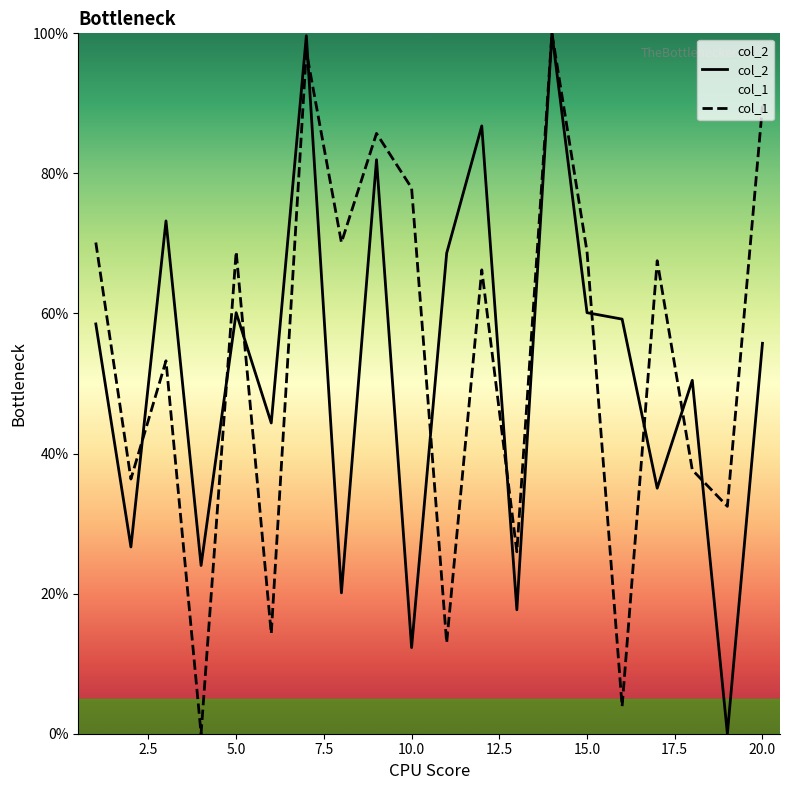

The col_1 series shows 152.7 at 9. True or false?

False